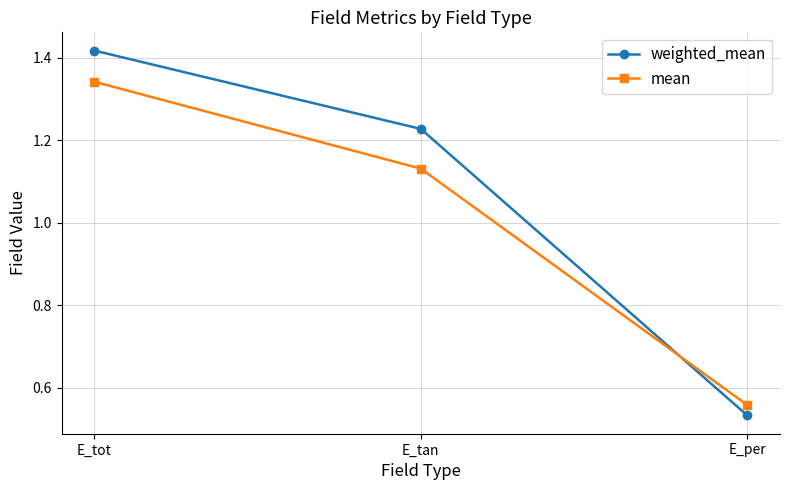

What is the sum of all mean values?

3.0